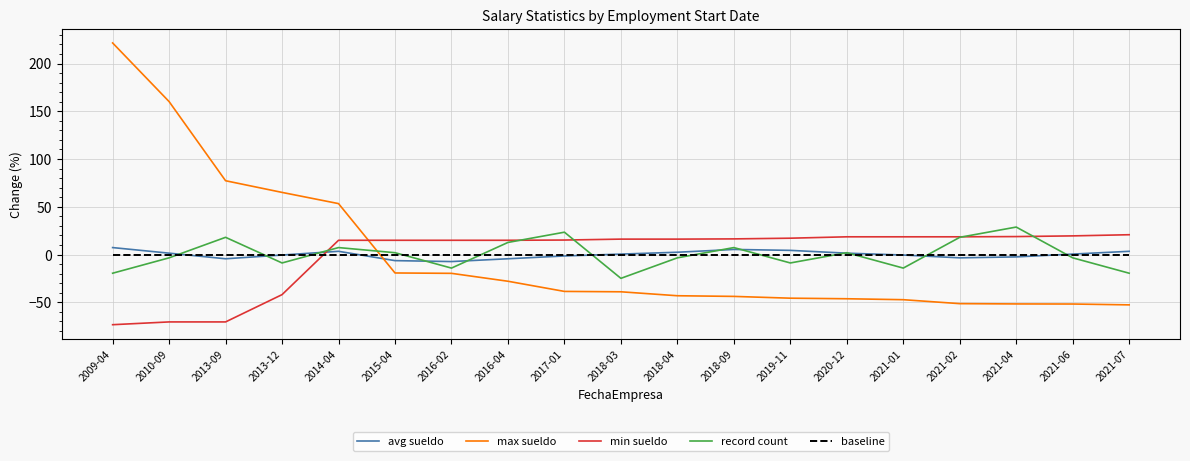

Where do max sueldo and min sueldo first cross each other?

2014-04 and 2015-04